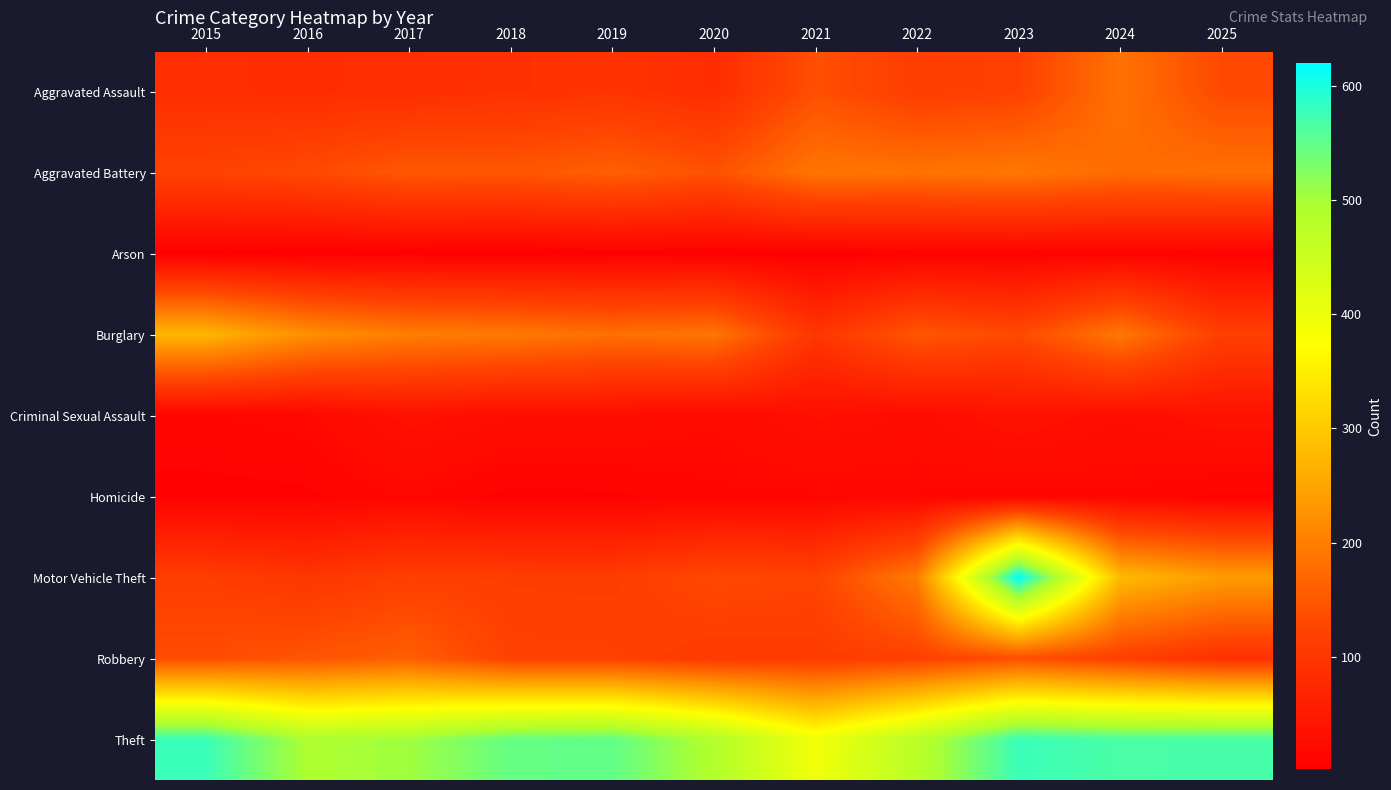

Rank the series by their maximum value, from lowest to highest.

Arson, Homicide, Criminal Sexual Assault, Robbery, Aggravated Assault, Aggravated Battery, Burglary, Theft, Motor Vehicle Theft